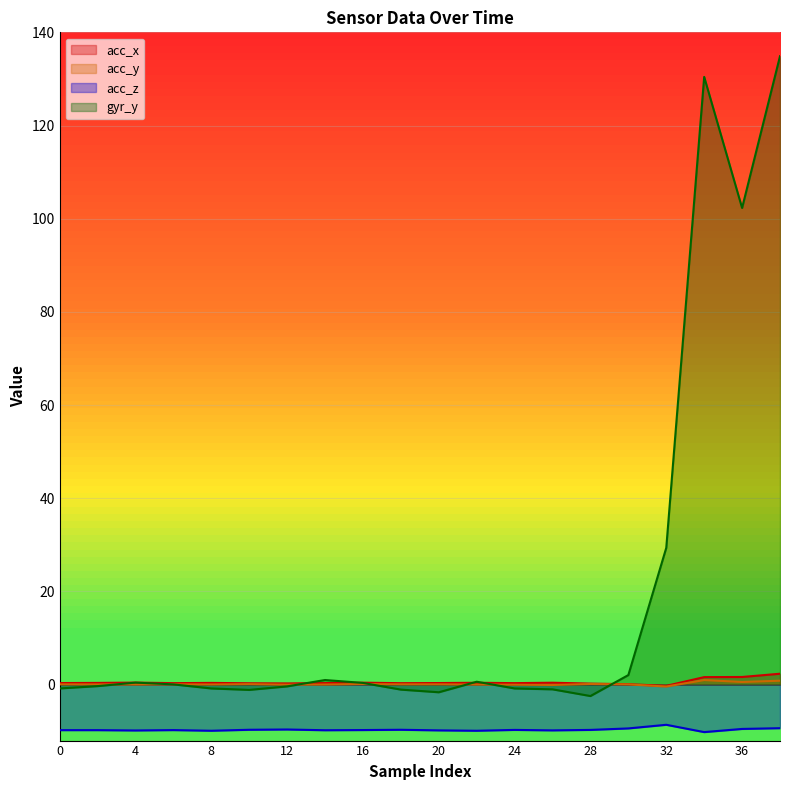

How many data points in acc_y are less than 0?

3